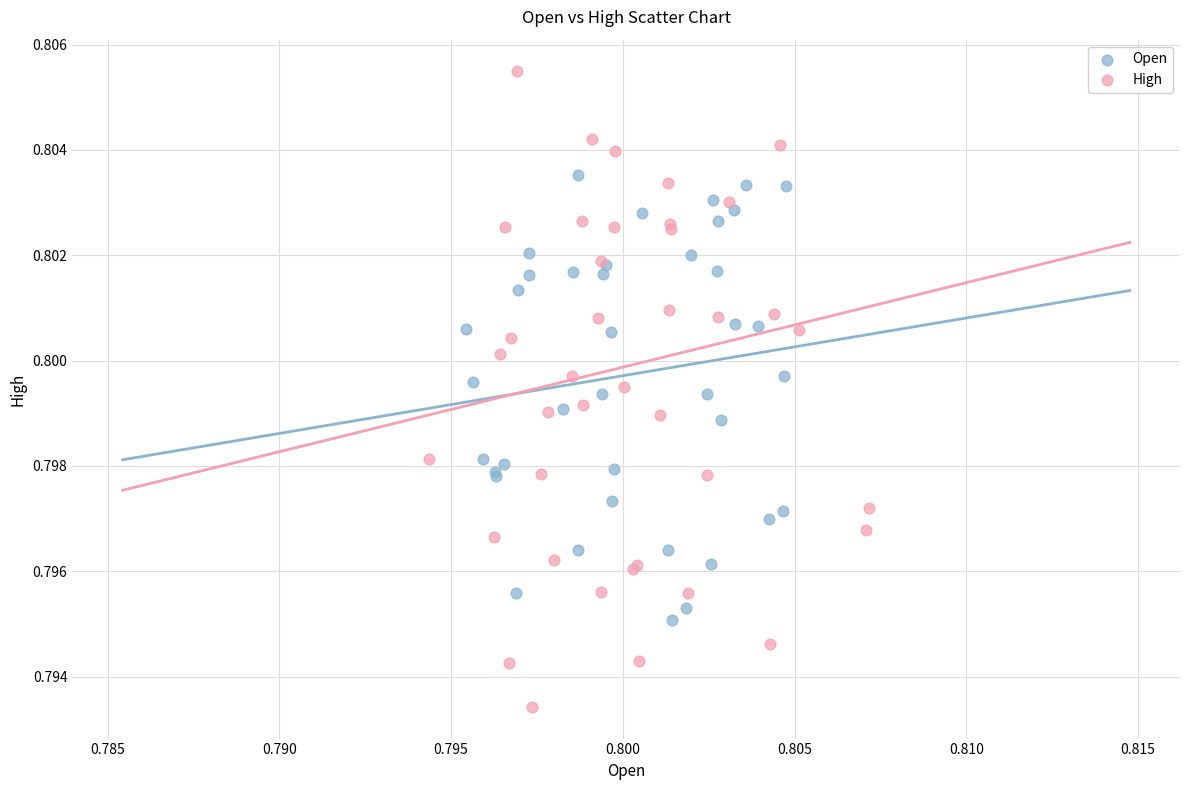

Which series has the widest spread of Y values?

High